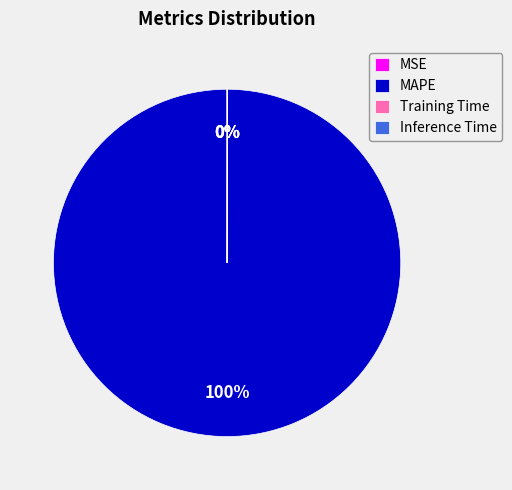

Does any single category account for the majority?

Yes